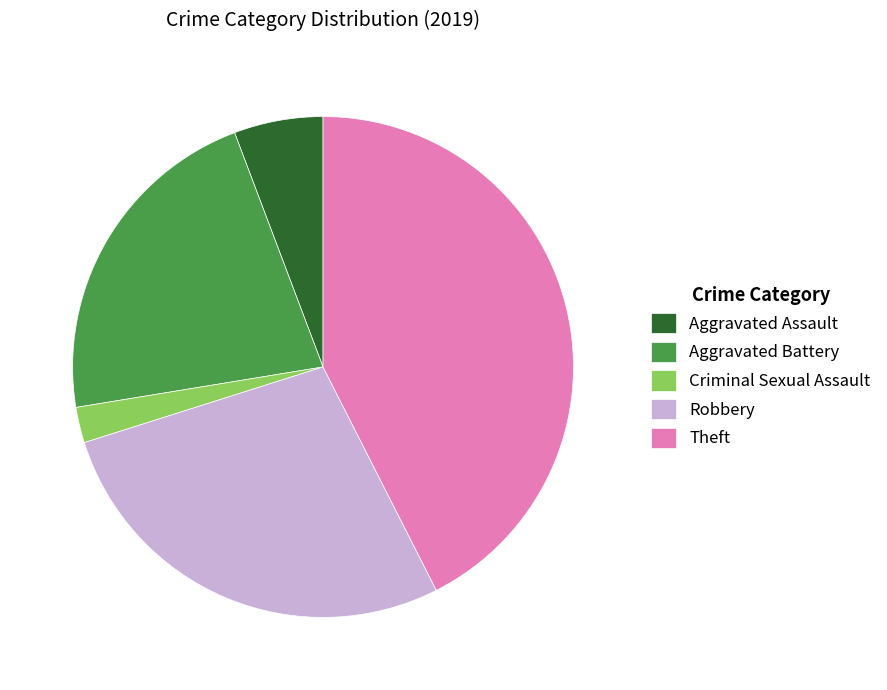

Do Aggravated Assault and Aggravated Battery together represent more than half of the pie?

No